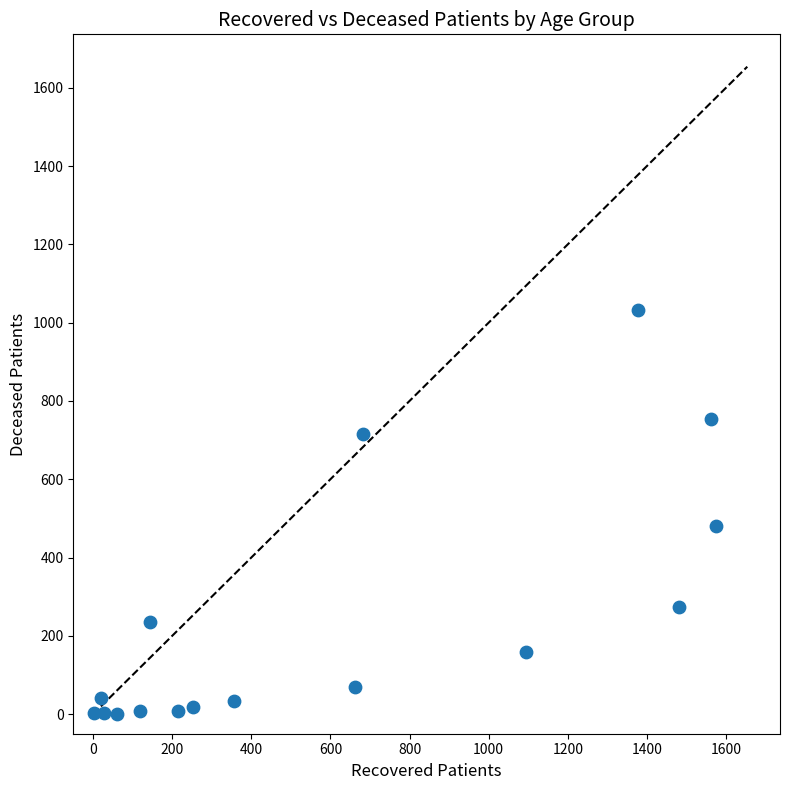

What Y value in the scatter plot is closest to 516?

481